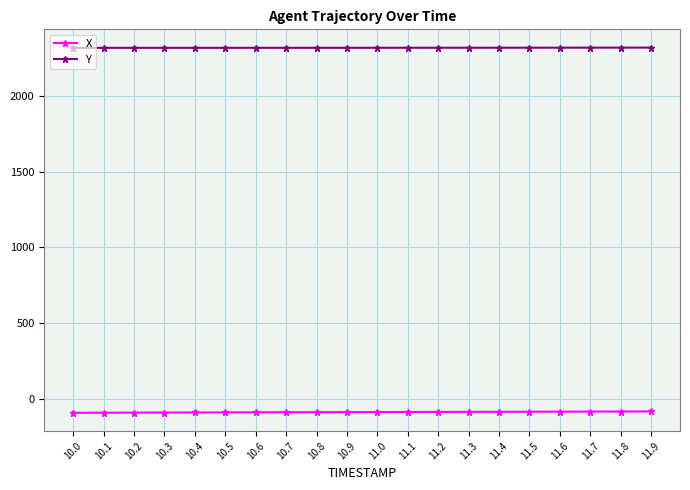

How many data points does each series have?

20